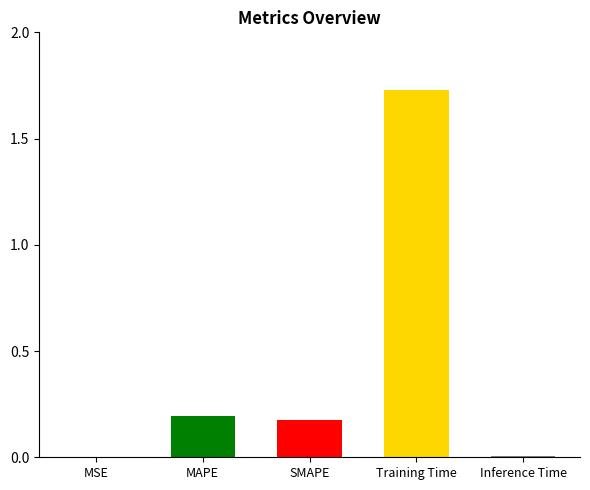

List the labels in order of value, smallest first.

MSE, Inference Time, SMAPE, MAPE, Training Time